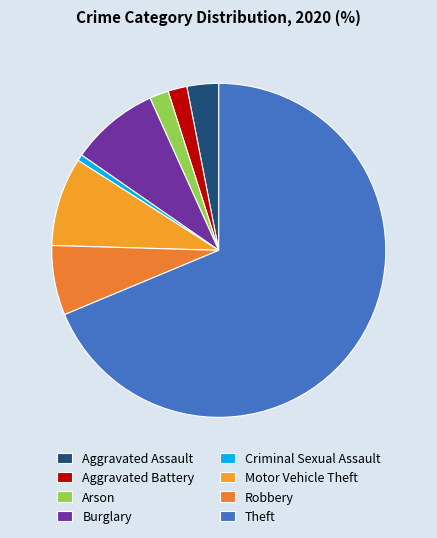

What is the ratio of the value at Theft to the value at Burglary?

8.0